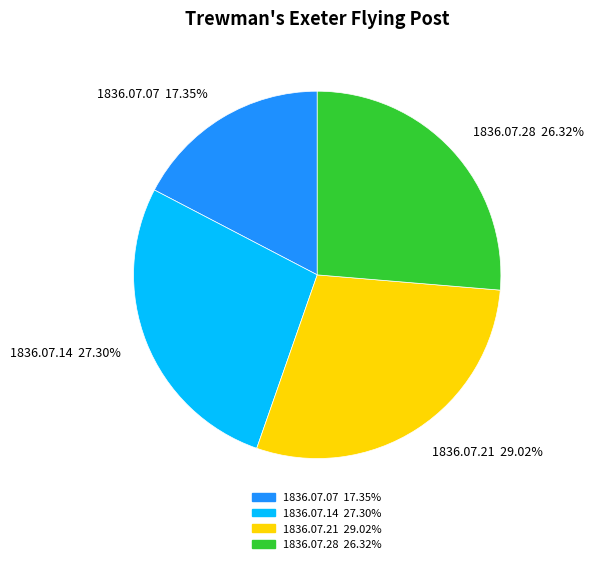

Which has a higher value, 1836.07.07 or 1836.07.14?

1836.07.14